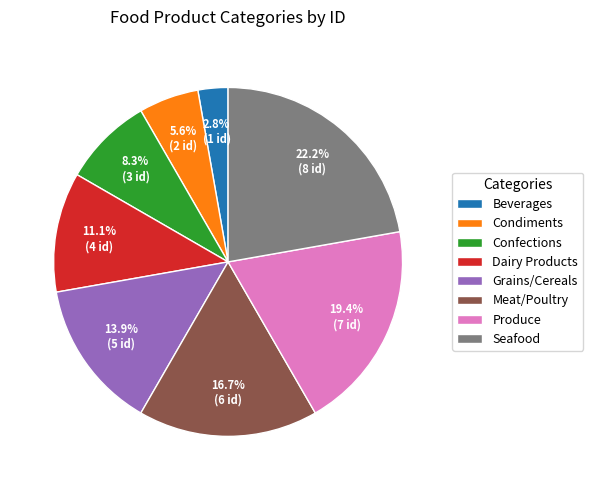

How many slices are in this pie chart?

8